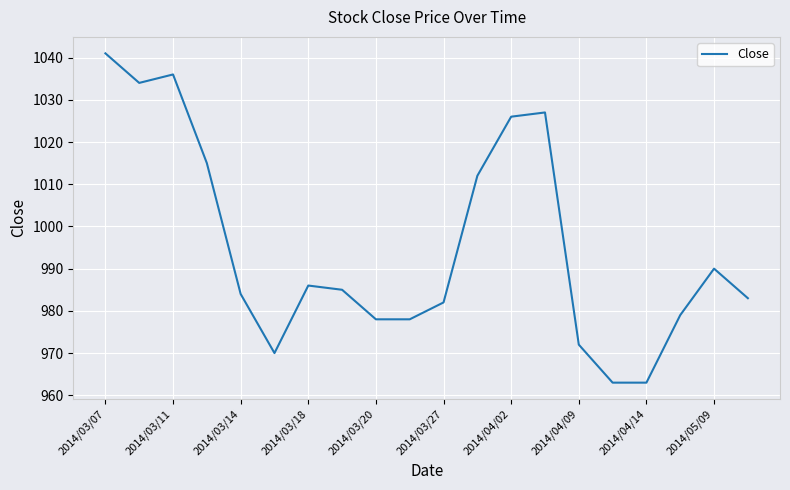

What is the greatest value displayed?

1041